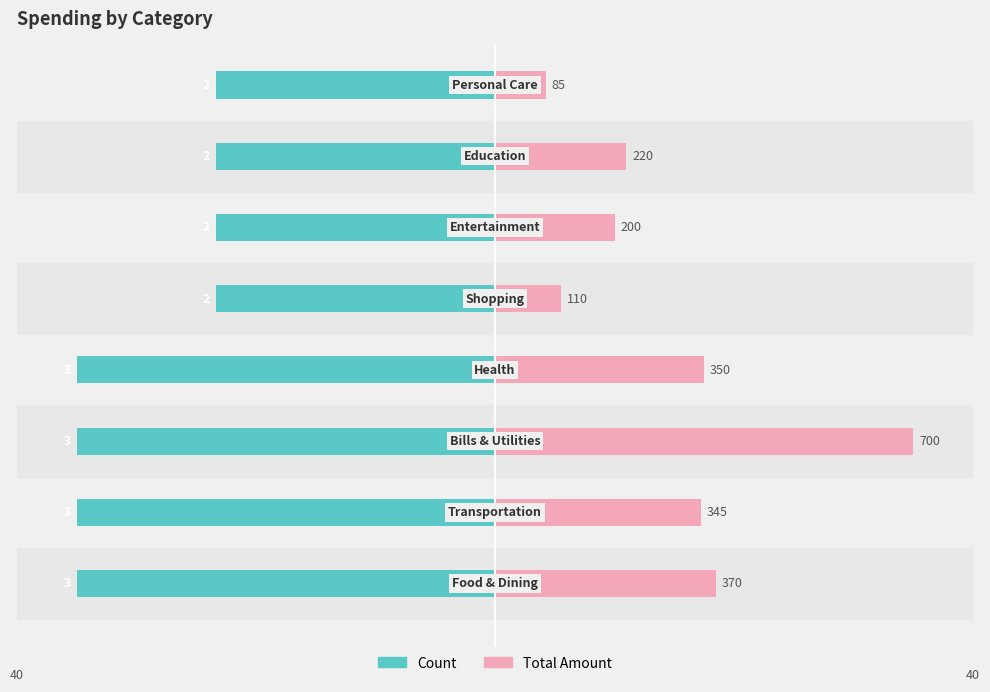

What are all the series names shown in the legend?

Count, Total Amount